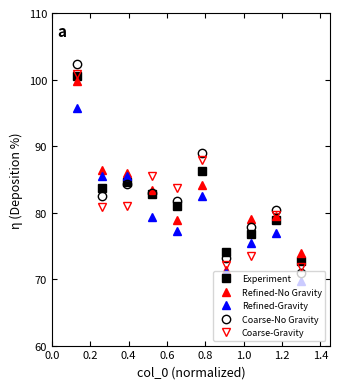

Which series has the widest spread of values?

Coarse-No Gravity